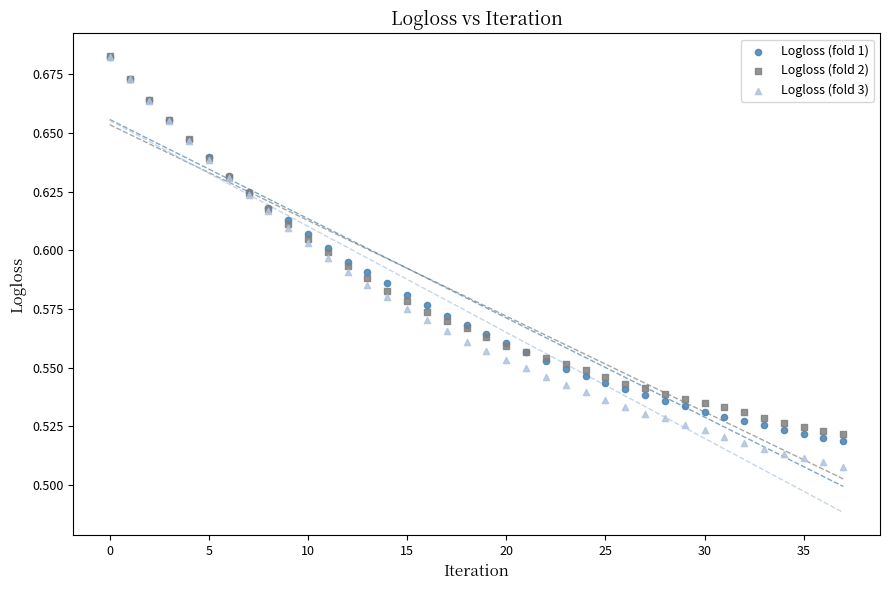

What are all the series names shown in the legend?

Logloss (fold 1), Logloss (fold 2), Logloss (fold 3)